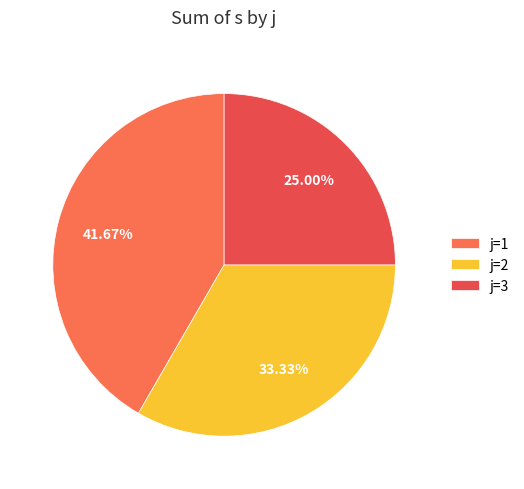

Does any single category account for the majority?

No